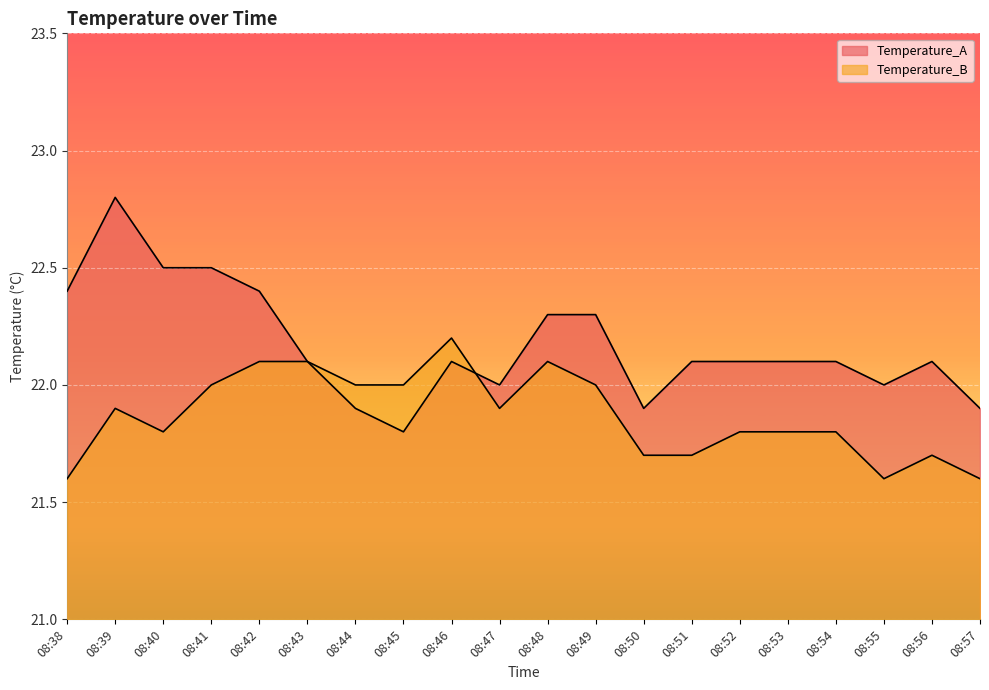

What is the value of the Temperature_B point at the 14th from the left?

21.7